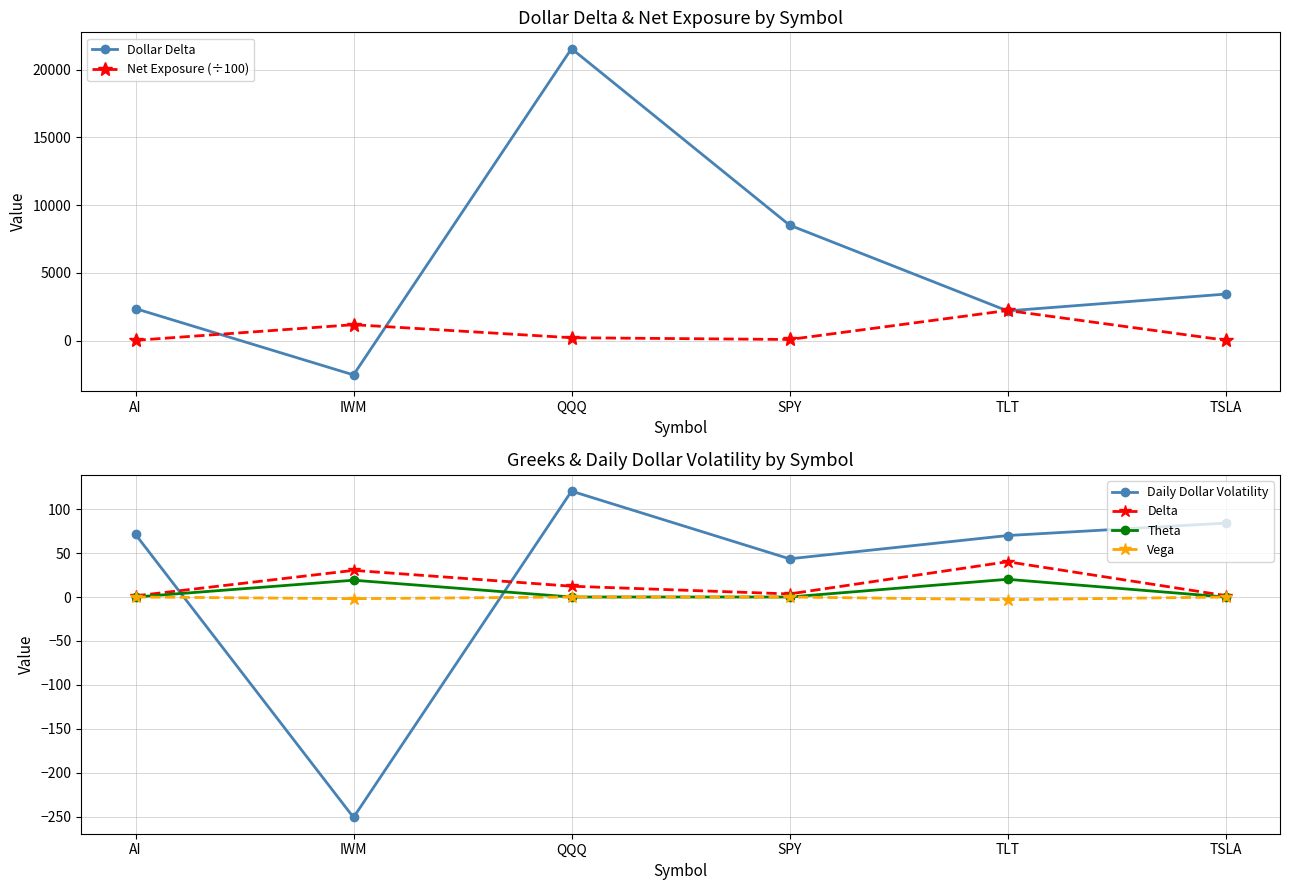

What is the total value across all series at IWM?

-1555.5